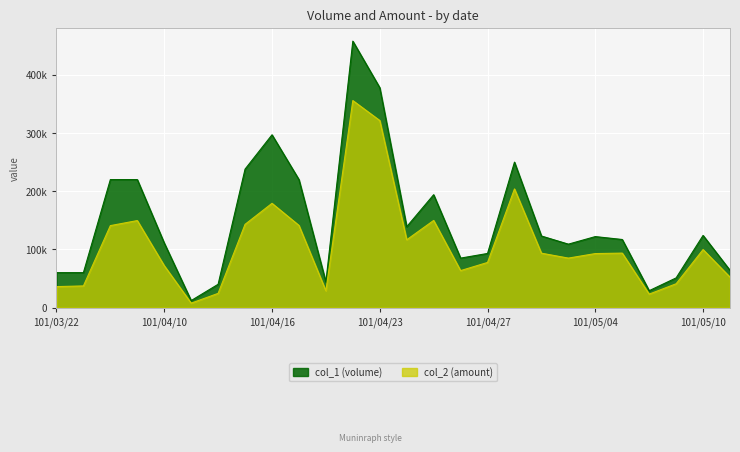

In col_1 (volume), how many points are lower than both neighbors (excluding endpoints)?

6